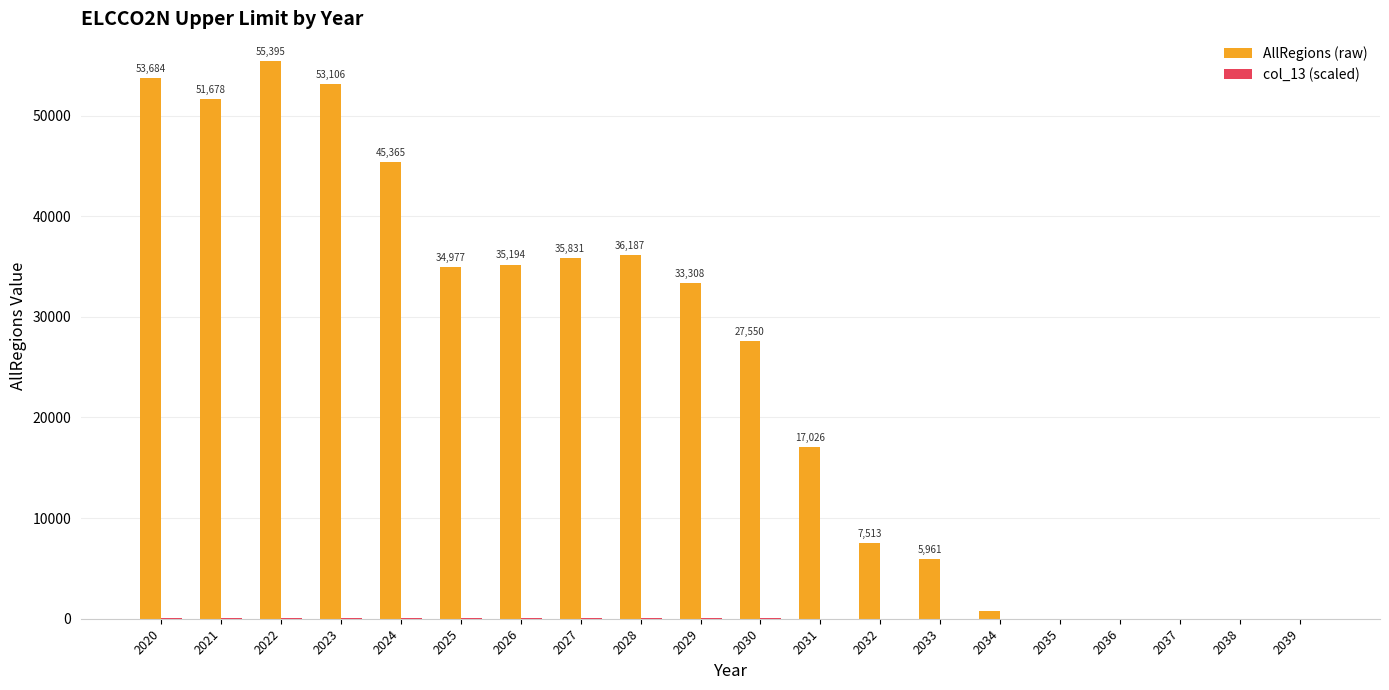

What is the sum of all AllRegions (raw) values?

493566.7